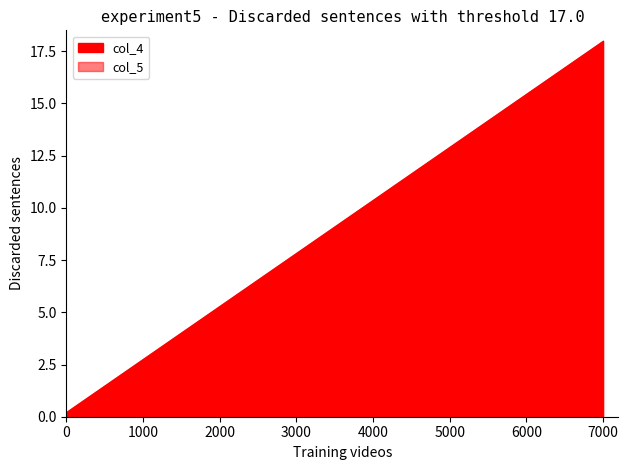

Does the chart display data point markers on the line(s)?

No